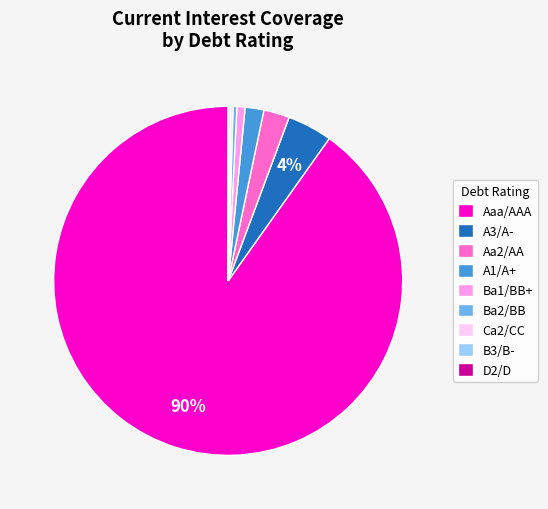

Which category has the biggest portion of the pie?

Aaa/AAA